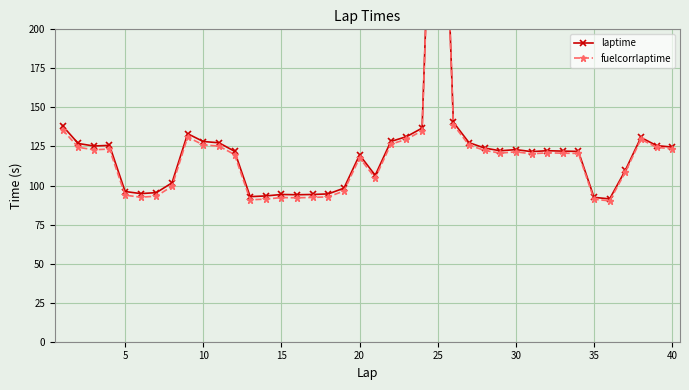

Rank the series at 10 from lowest to highest value.

fuelcorrlaptime, laptime